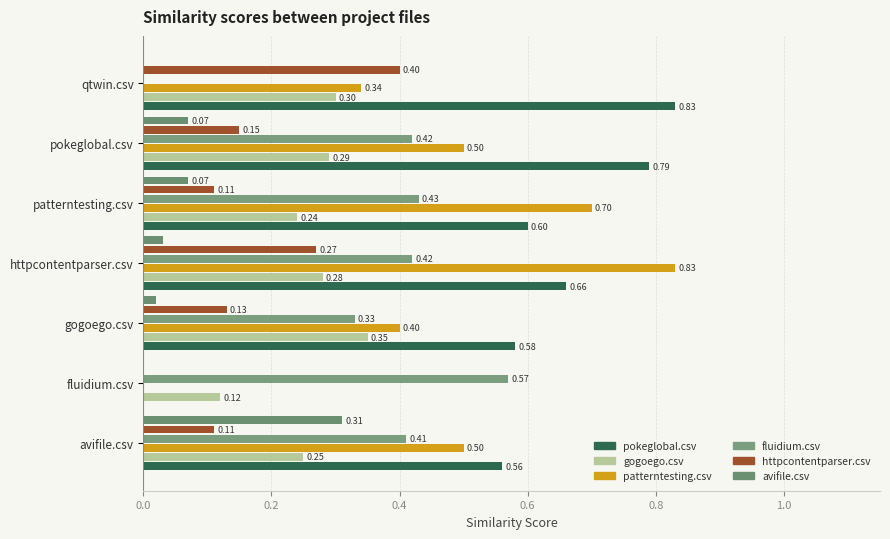

What is the difference between the maximum and second lowest values in the gogoego.csv series?

0.1